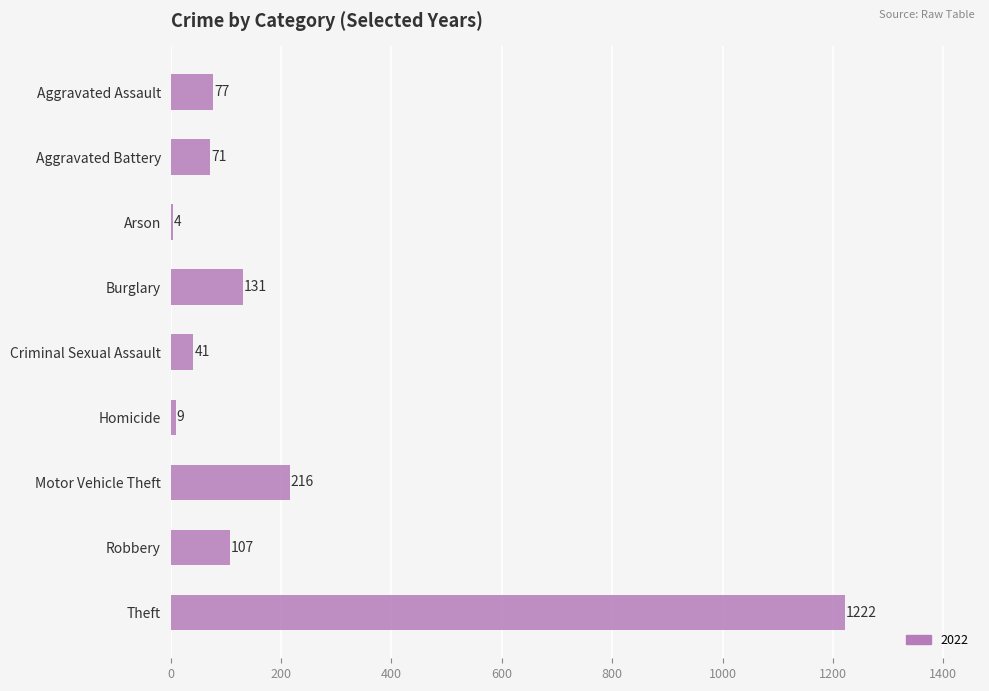

Between Robbery and Criminal Sexual Assault, which is larger?

Robbery